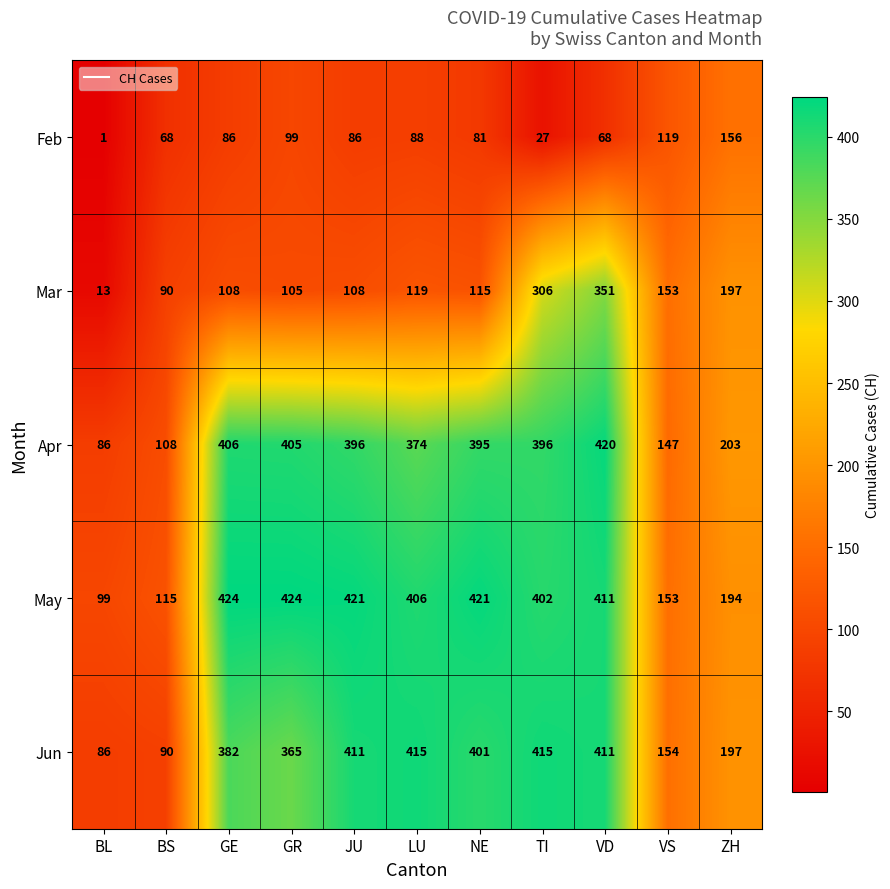

The Jun series shows 382 at GE. True or false?

True